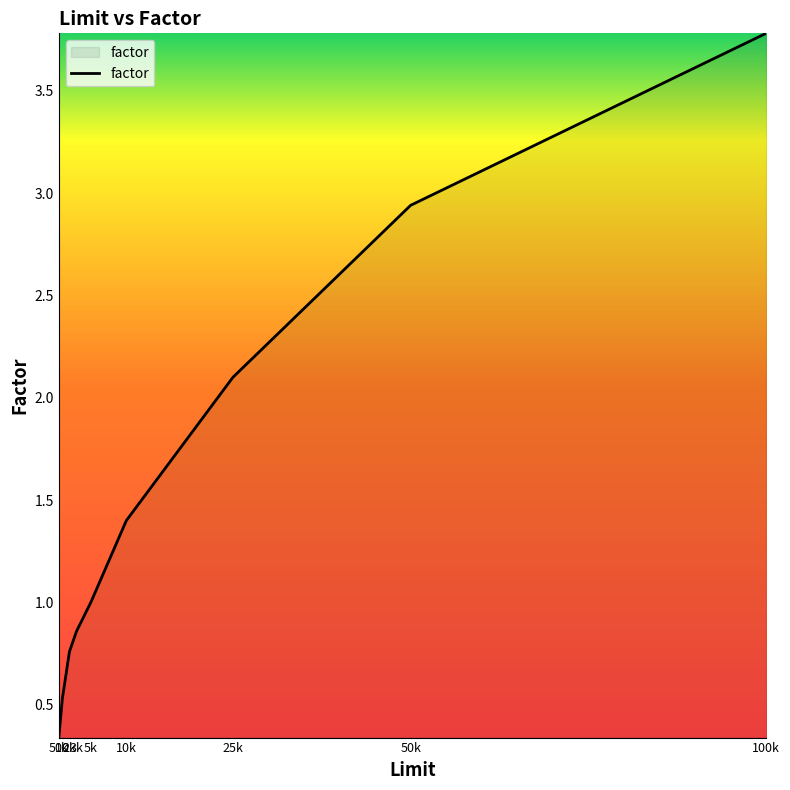

What is the difference between the maximum and minimum values?

3.4